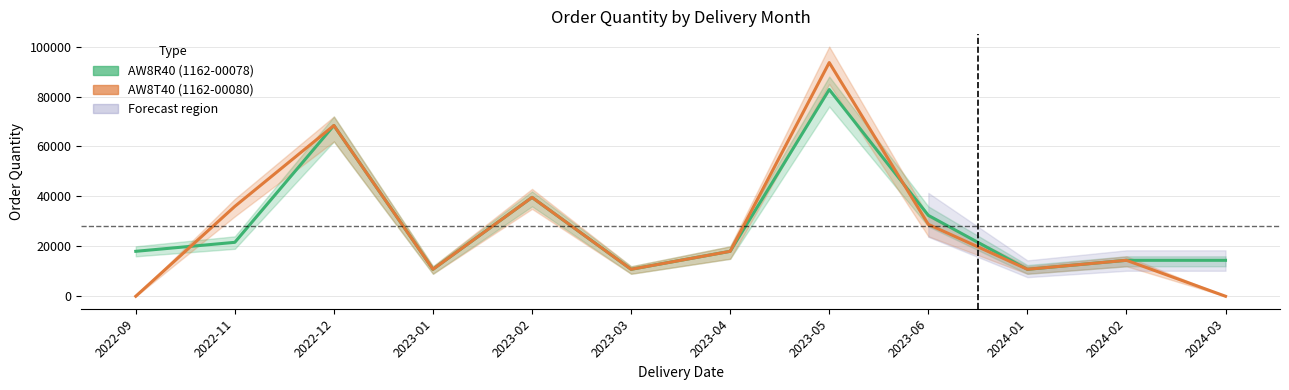

What is the difference between the maximum and minimum values in the AW8T40 (1162-00080) series?

93600